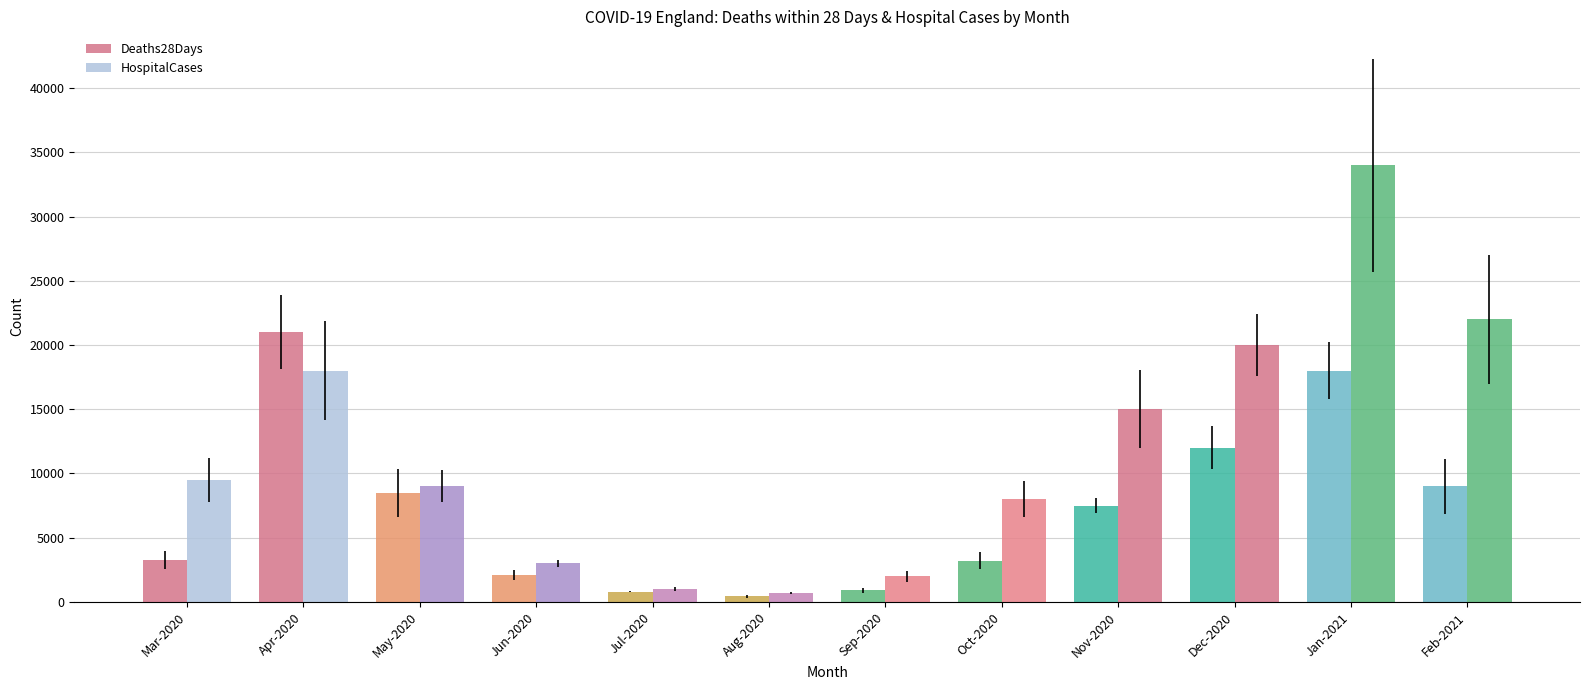

Between May-2020 and Dec-2020, which series saw the biggest shift?

HospitalCases